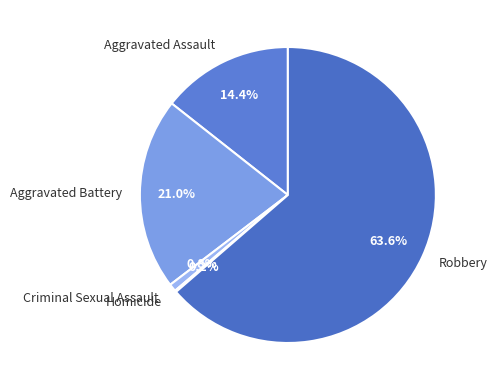

Which slice represents more than half of the pie?

Robbery